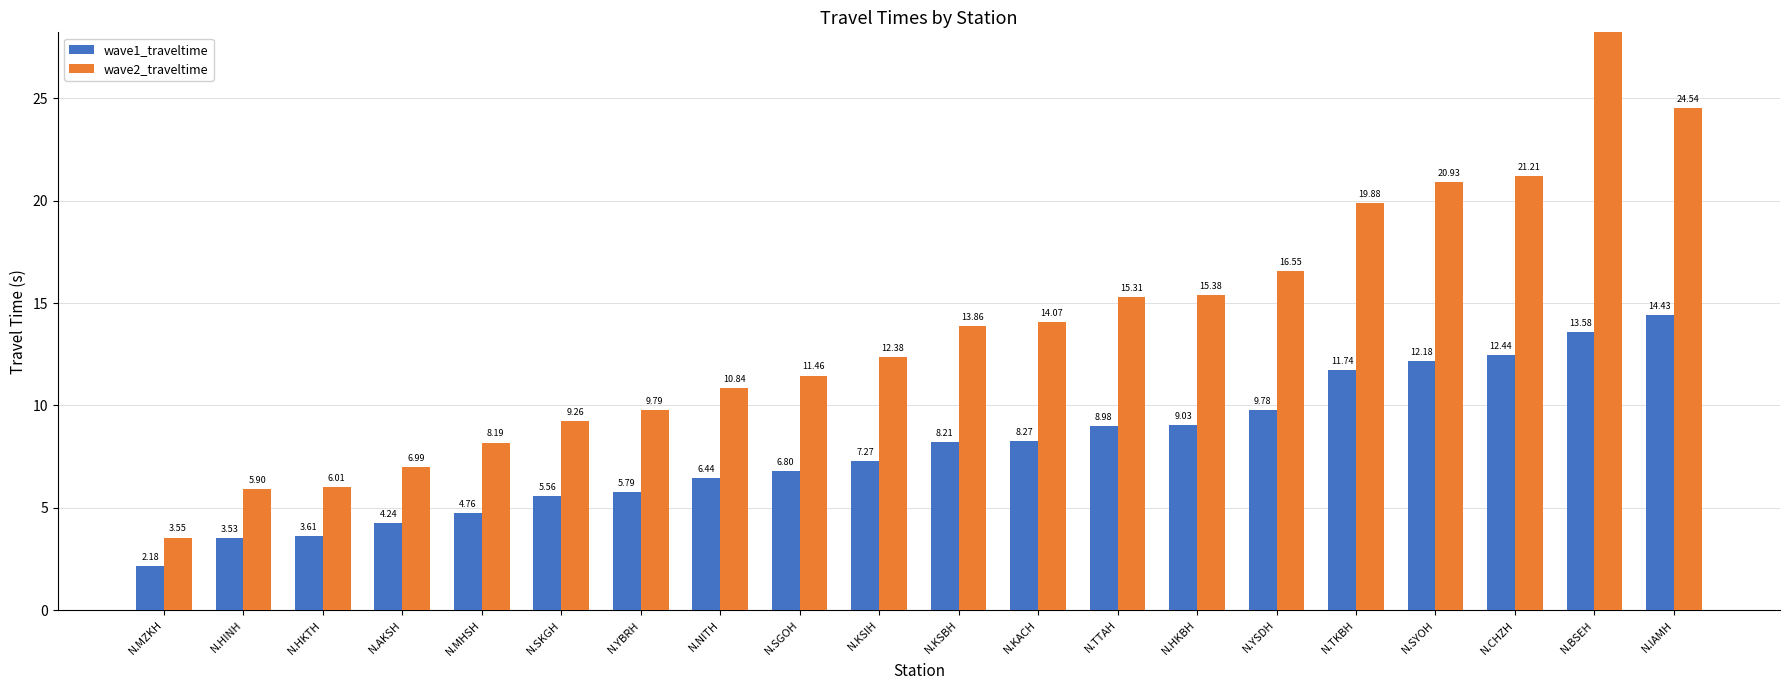

What is the spread (max minus min) of values at N.SGOH?

4.7